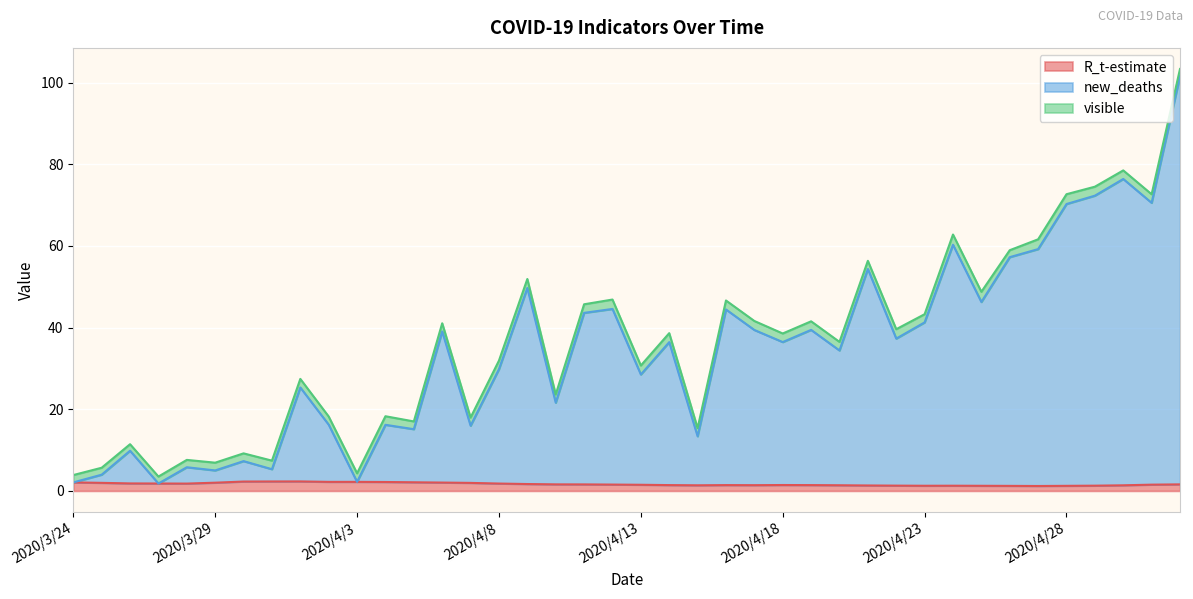

What is the sum of all new_deaths values?

1379.9